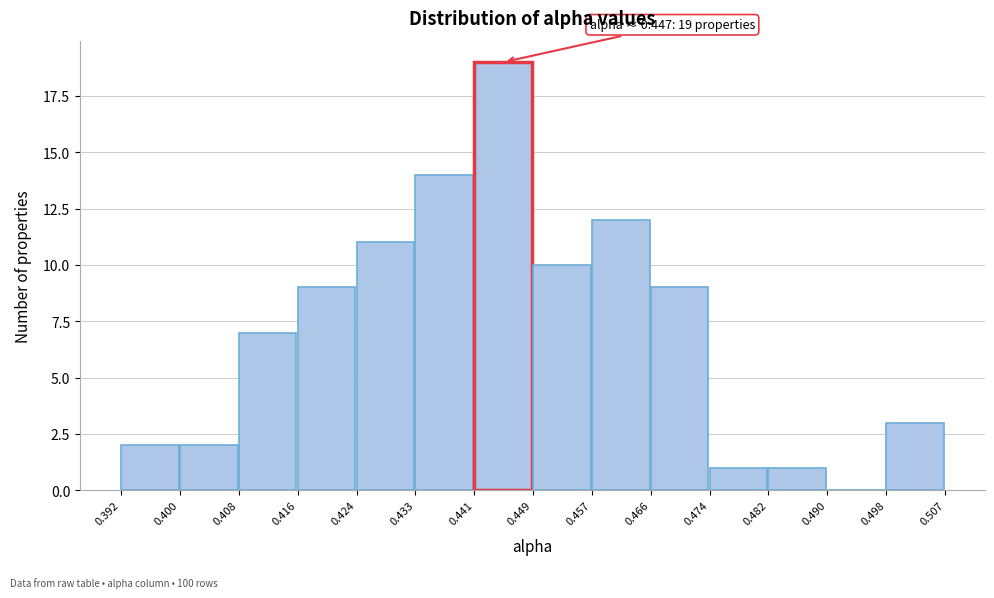

Over which range of the x-axis is the bar tallest?

0.441 to 0.449